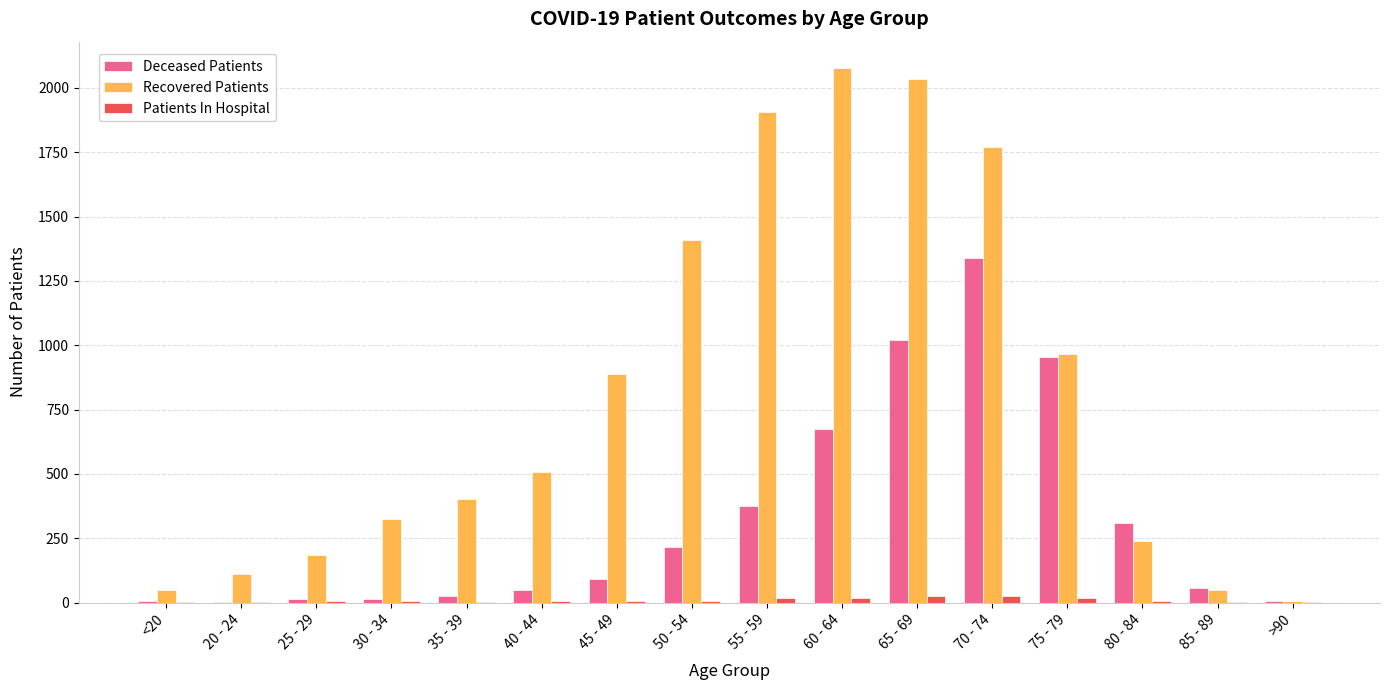

Is it true that Recovered Patients equals 890 at 45 - 49?

True